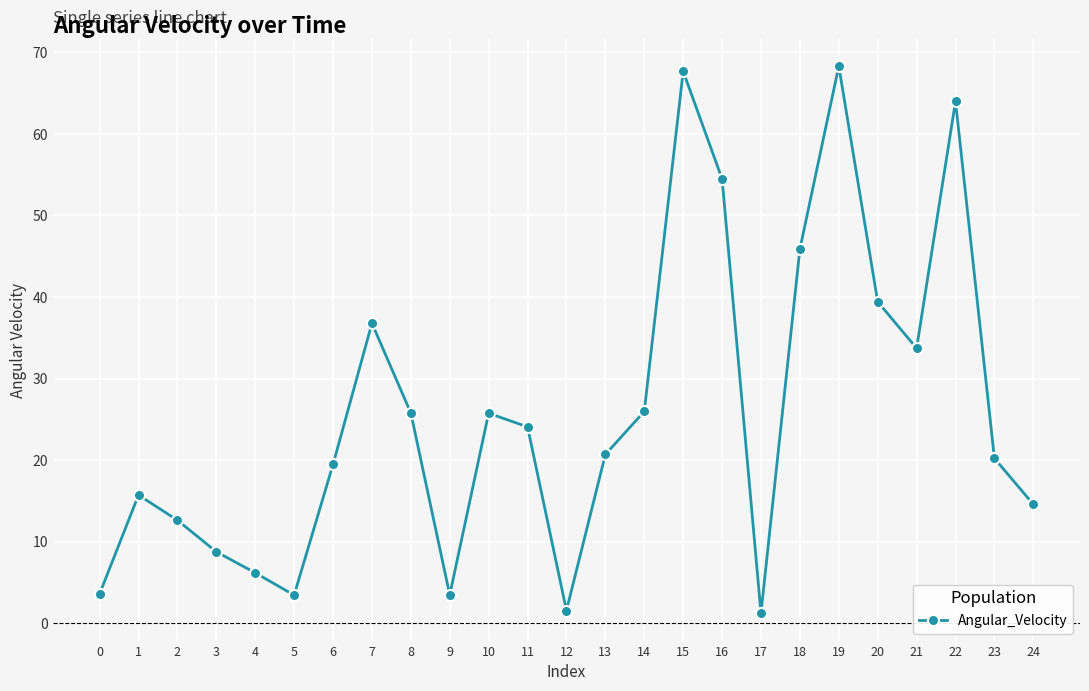

What is the sum of all values?

643.2